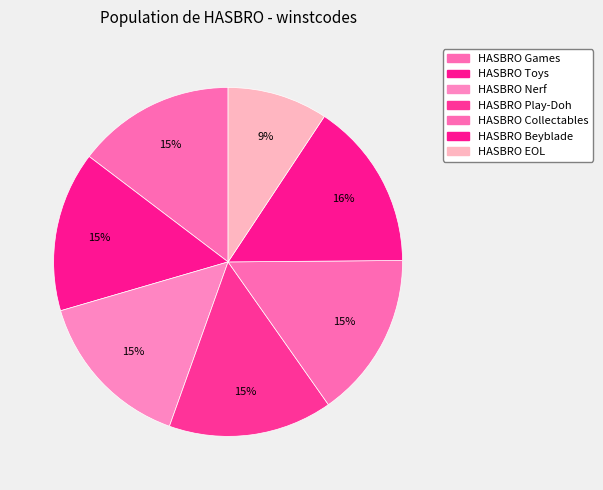

What is the change in value from HASBRO Play-Doh to HASBRO Collectables?

+1